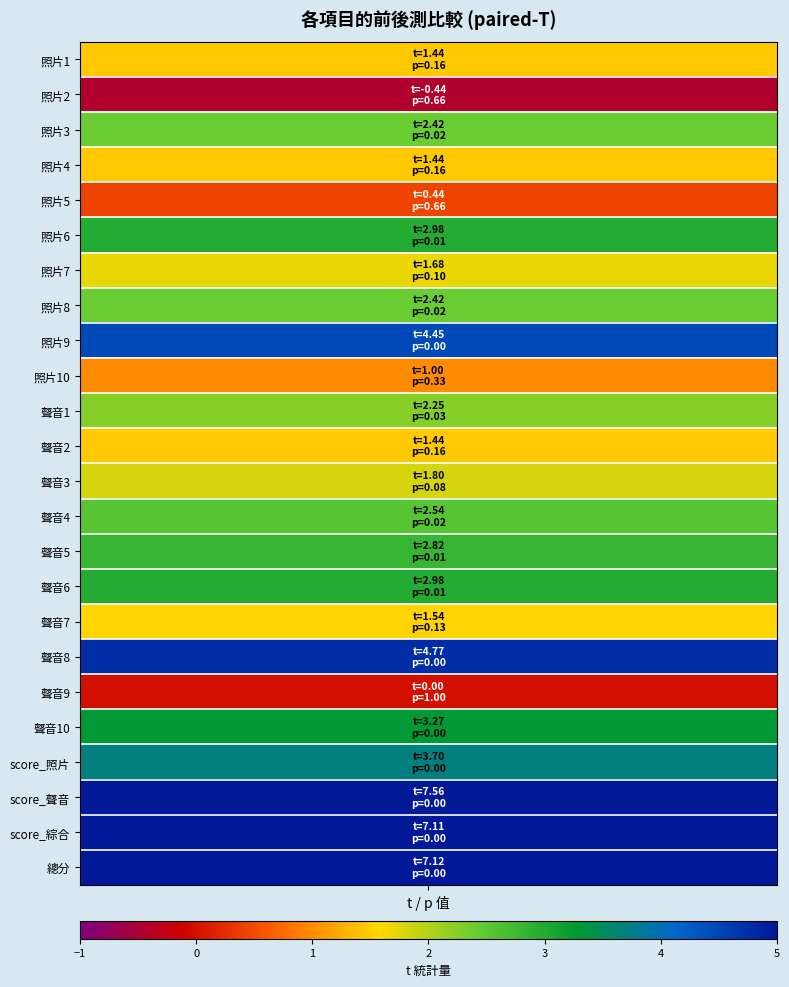

Which series changed the most between 0 and 1?

score_聲音